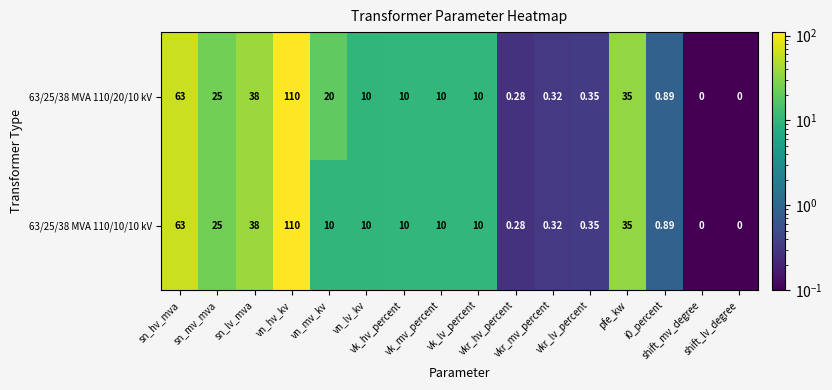

Which series has the largest range (max minus min)?

63/25/38 MVA 110/20/10 kV